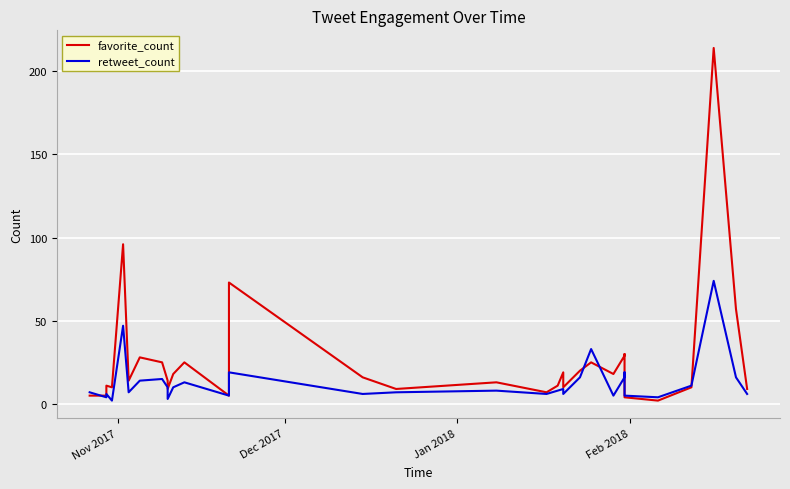

In favorite_count, how many points are lower than both neighbors (excluding endpoints)?

9